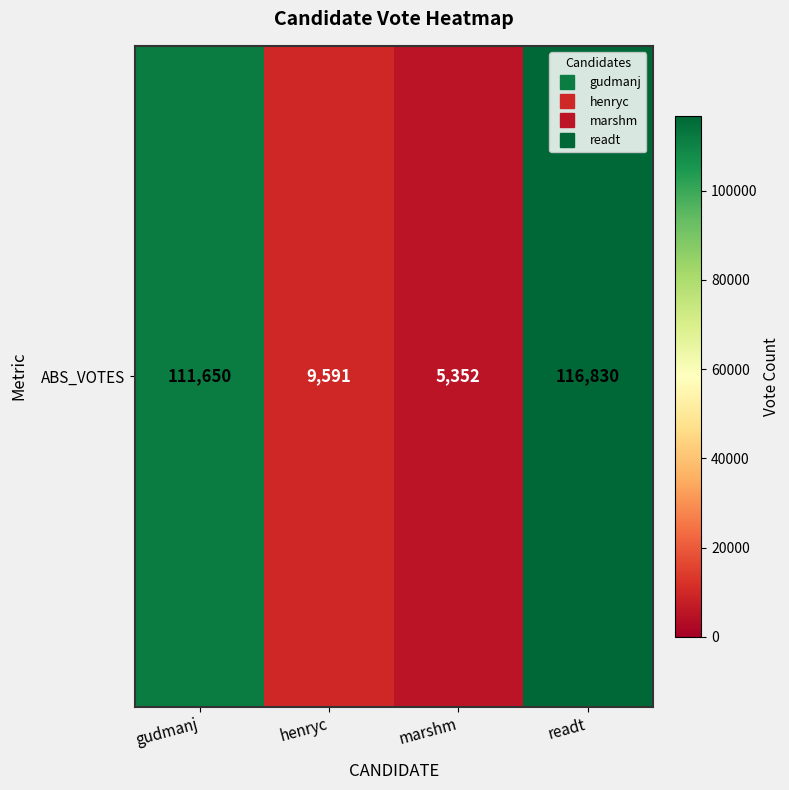

What is the greatest value displayed?

116830